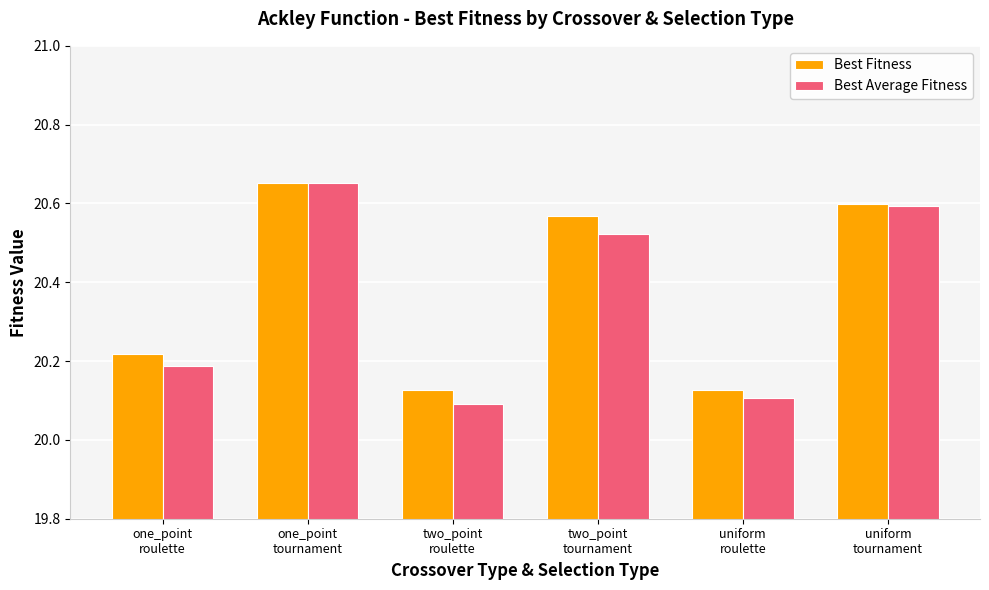

True or false: Best Average Fitness has a value of 28.1 at two_point
tournament.

False